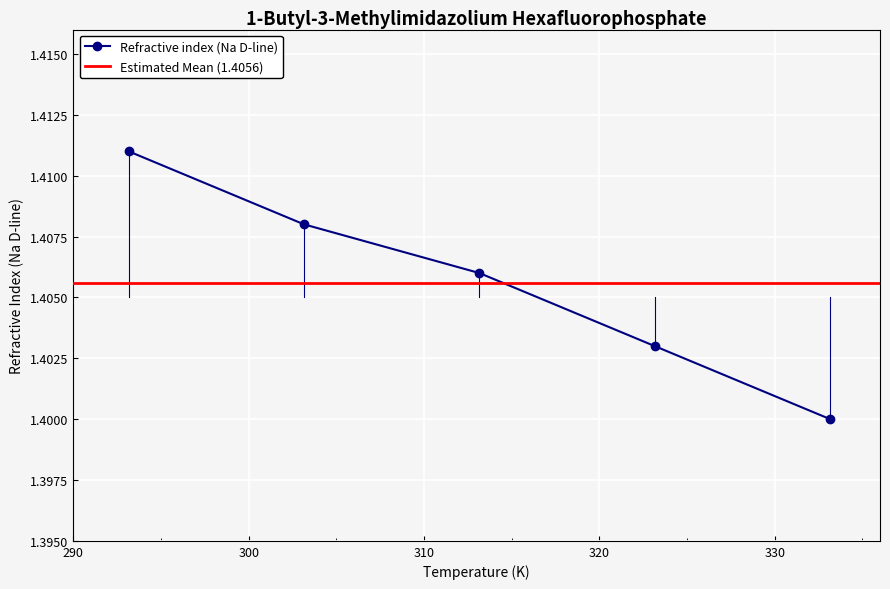

Rank the categories by value from lowest to highest.

333.15, 323.15, 313.15, 303.15, 293.15